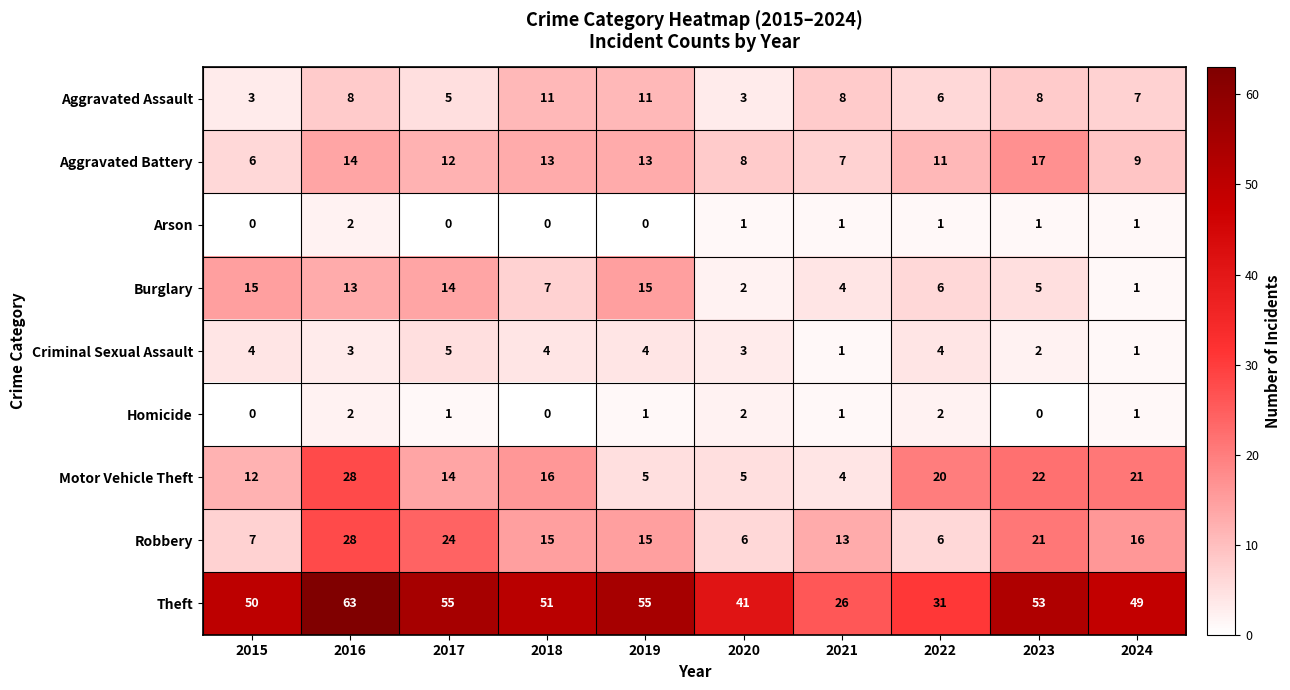

Is it true that Aggravated Battery equals 11 at 2022?

True